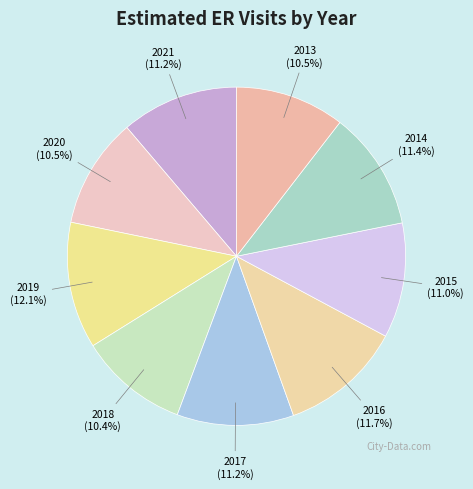

To the nearest percent, what is the difference between the 2019 and 2018 slice percentages?

2%